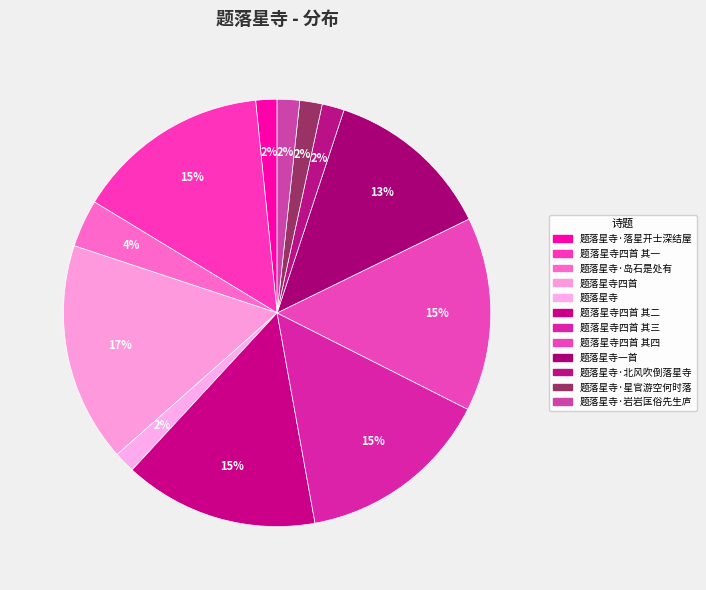

To the nearest percent, what is the difference between the largest and smallest slice percentages?

15%